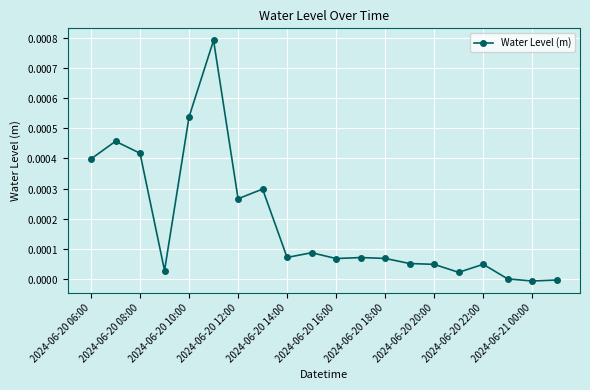

Is this an area chart (filled region under the line)?

No